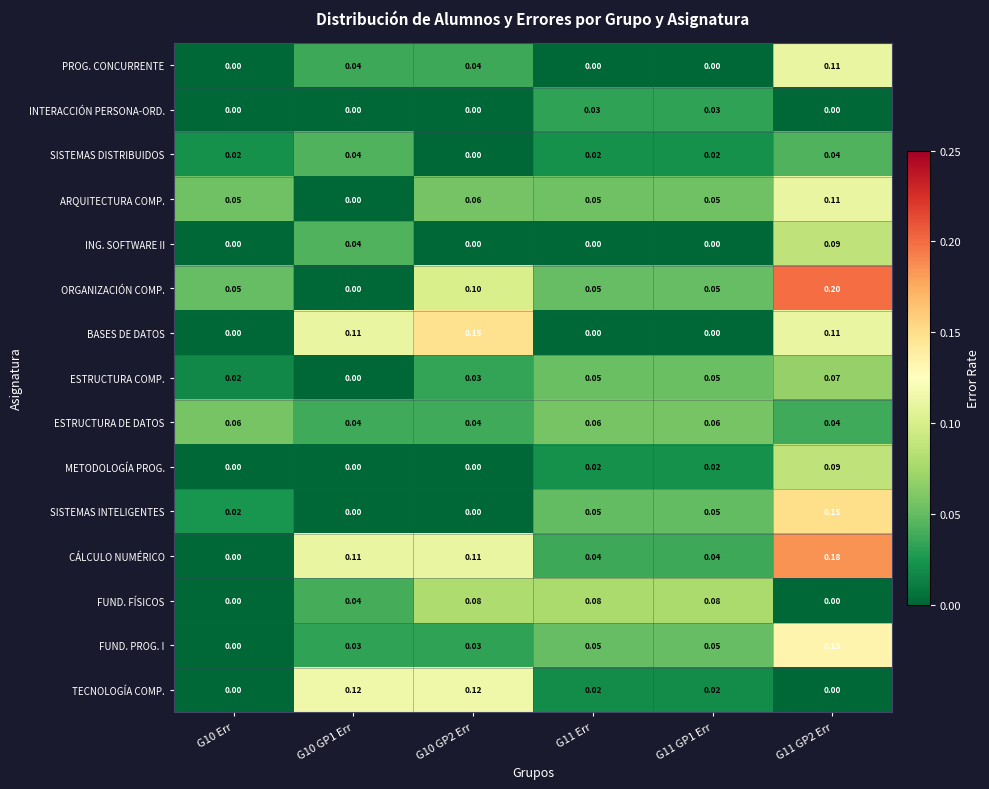

Is the value of ESTRUCTURA DE DATOS at G10 GP1 Err greater than the value of SISTEMAS INTELIGENTES at G11 GP2 Err?

No